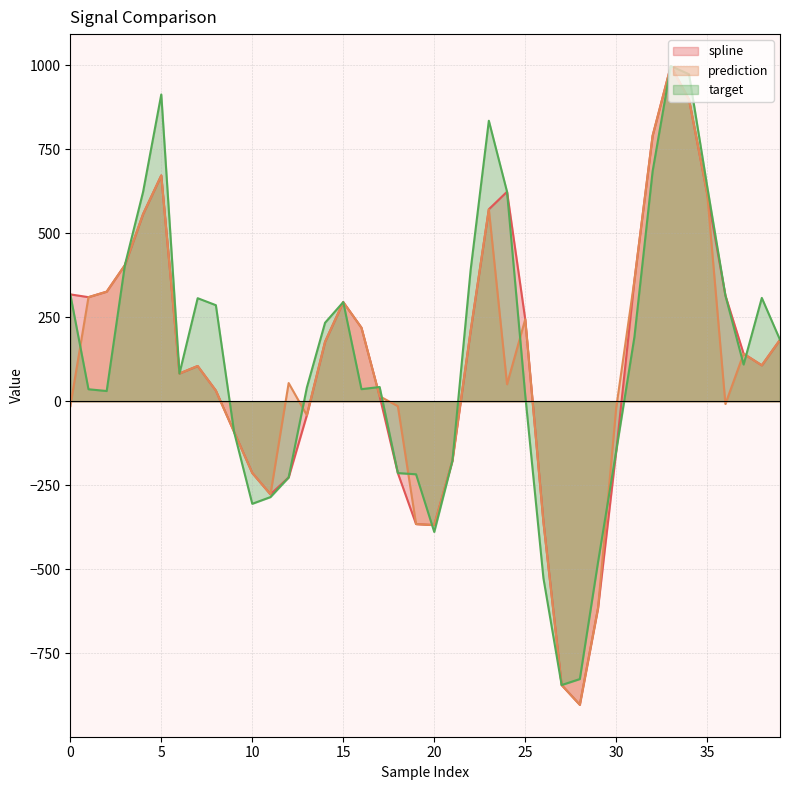

What is the lowest value of the prediction series?

-902.8